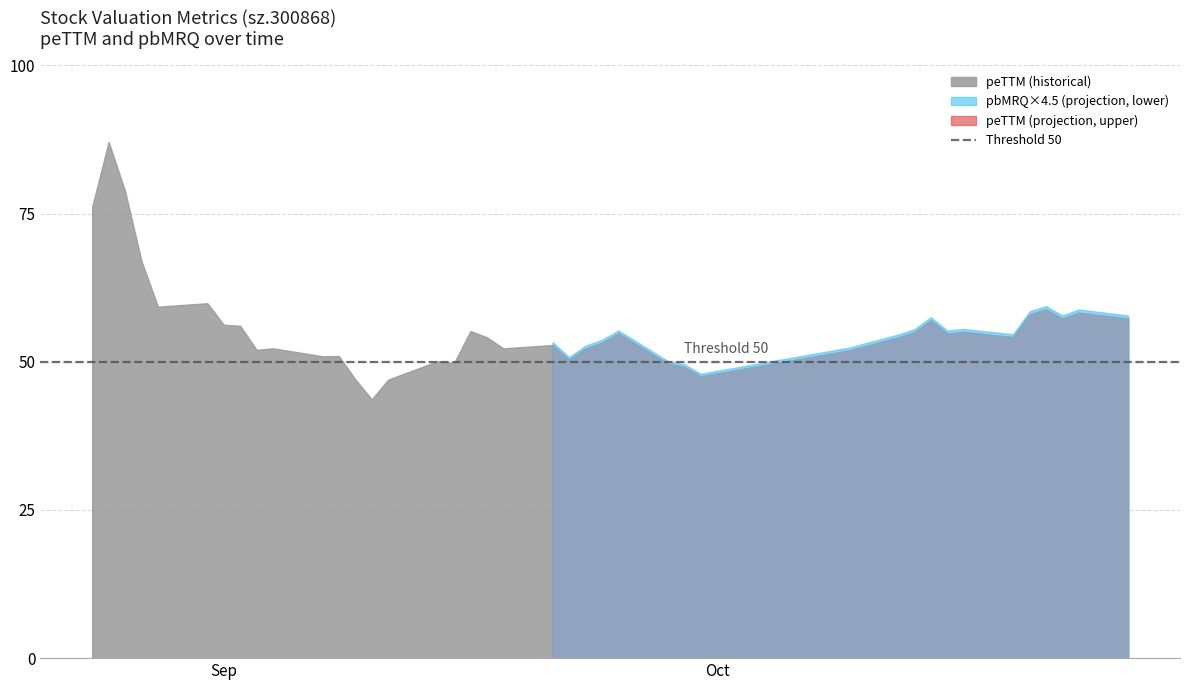

How many interior local peaks does the peTTM series have?

12